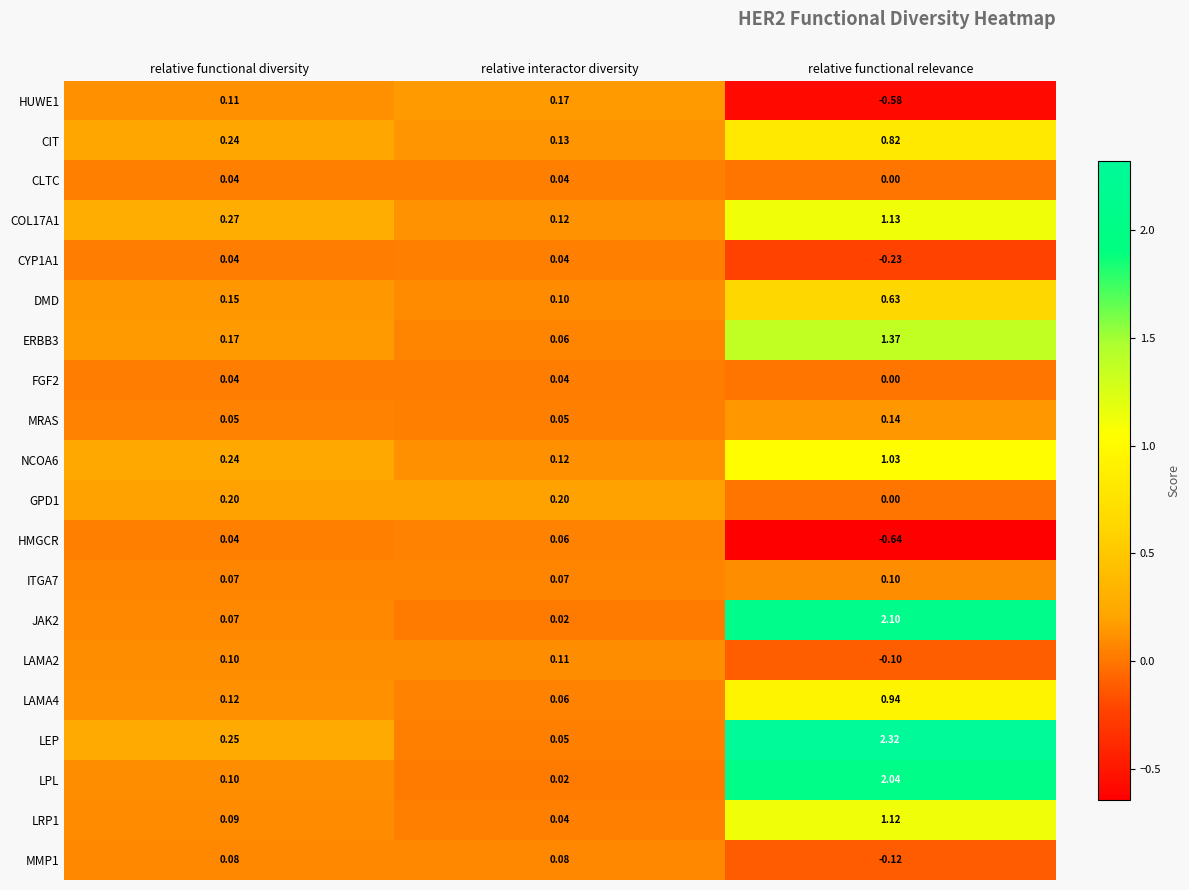

What is the difference between the highest and lowest values at relative functional diversity?

0.2